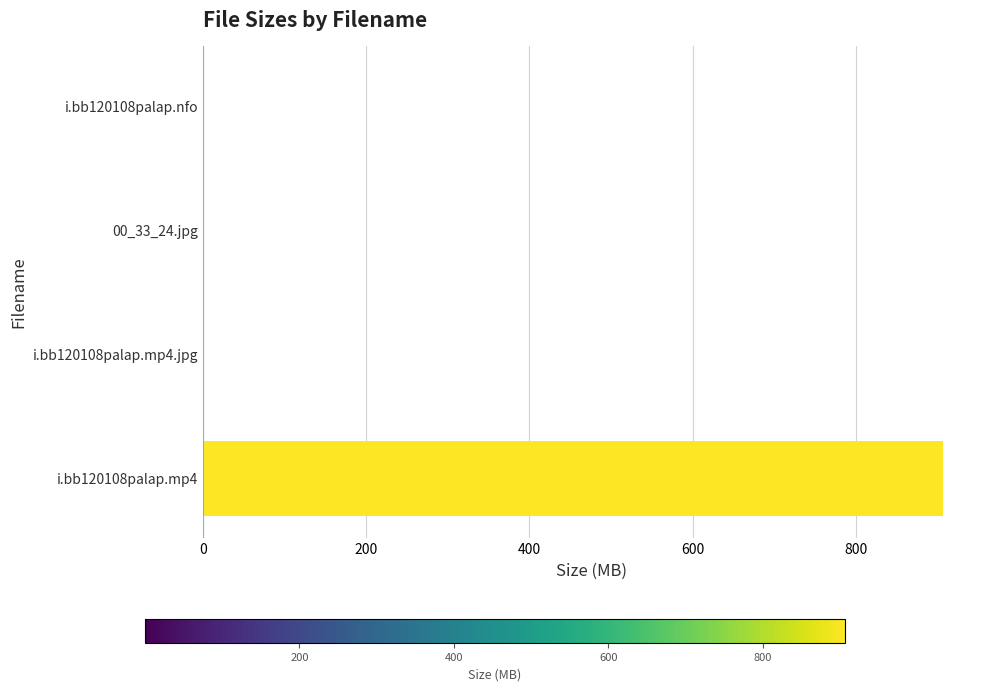

Which label corresponds to the largest value in the chart?

i.bb120108palap.mp4